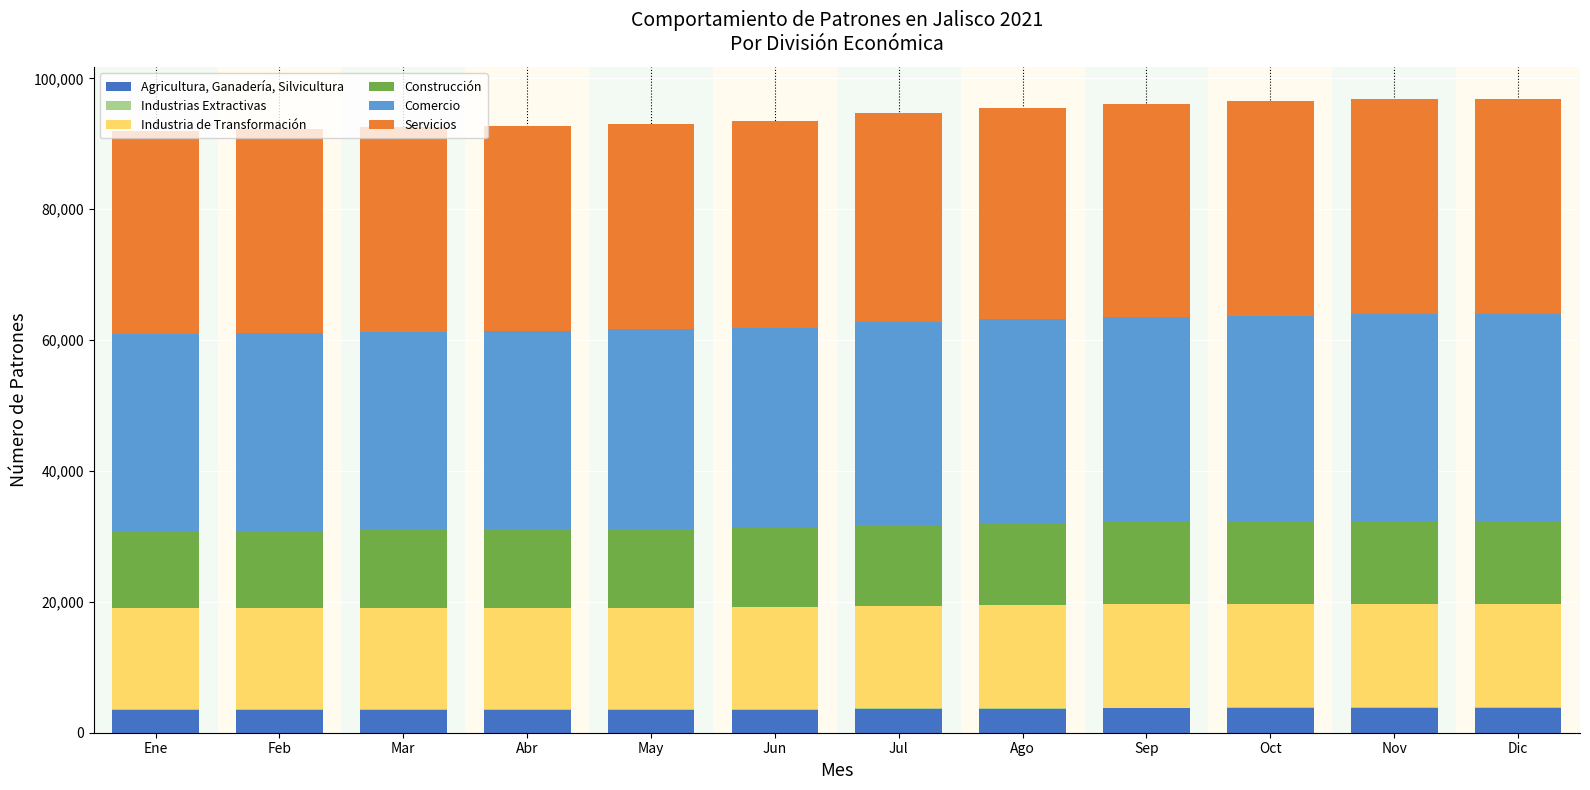

Are the bars horizontal?

No